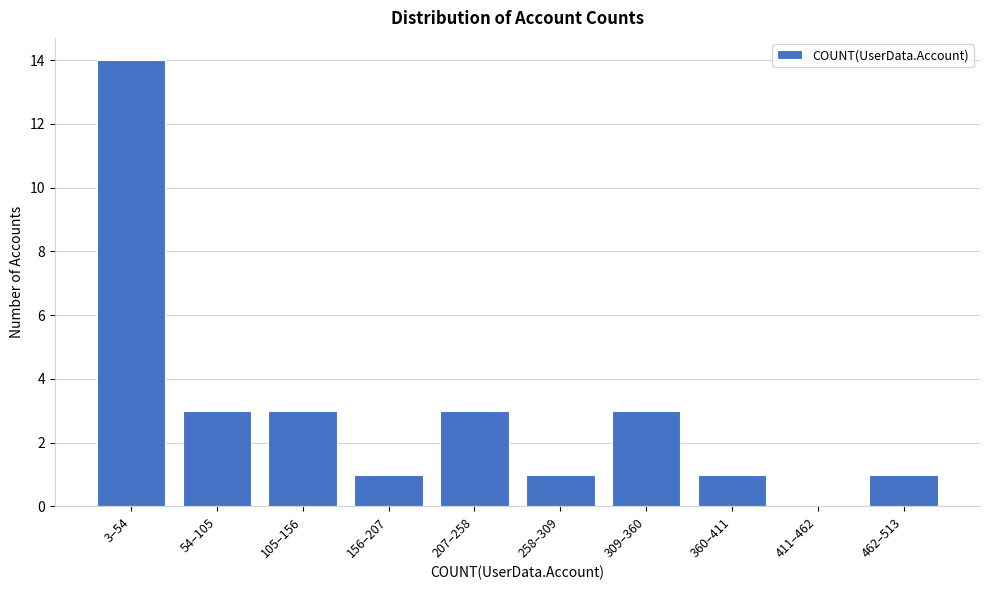

Is it true that the value at 462–513 is 1?

True